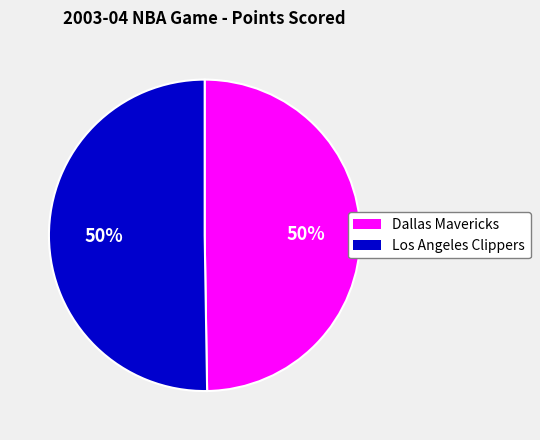

Do Dallas Mavericks and Los Angeles Clippers together represent more than half of the pie?

Yes